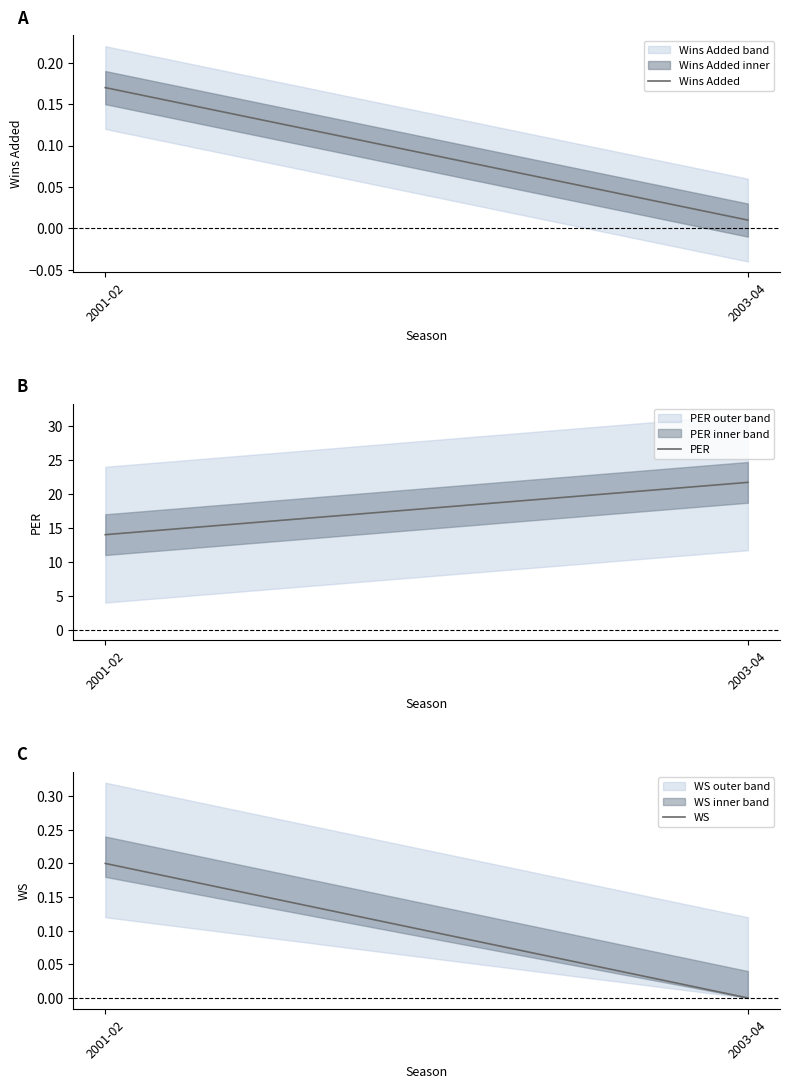

Rank the categories by Wins Added value from highest to lowest.

2001-02, 2003-04